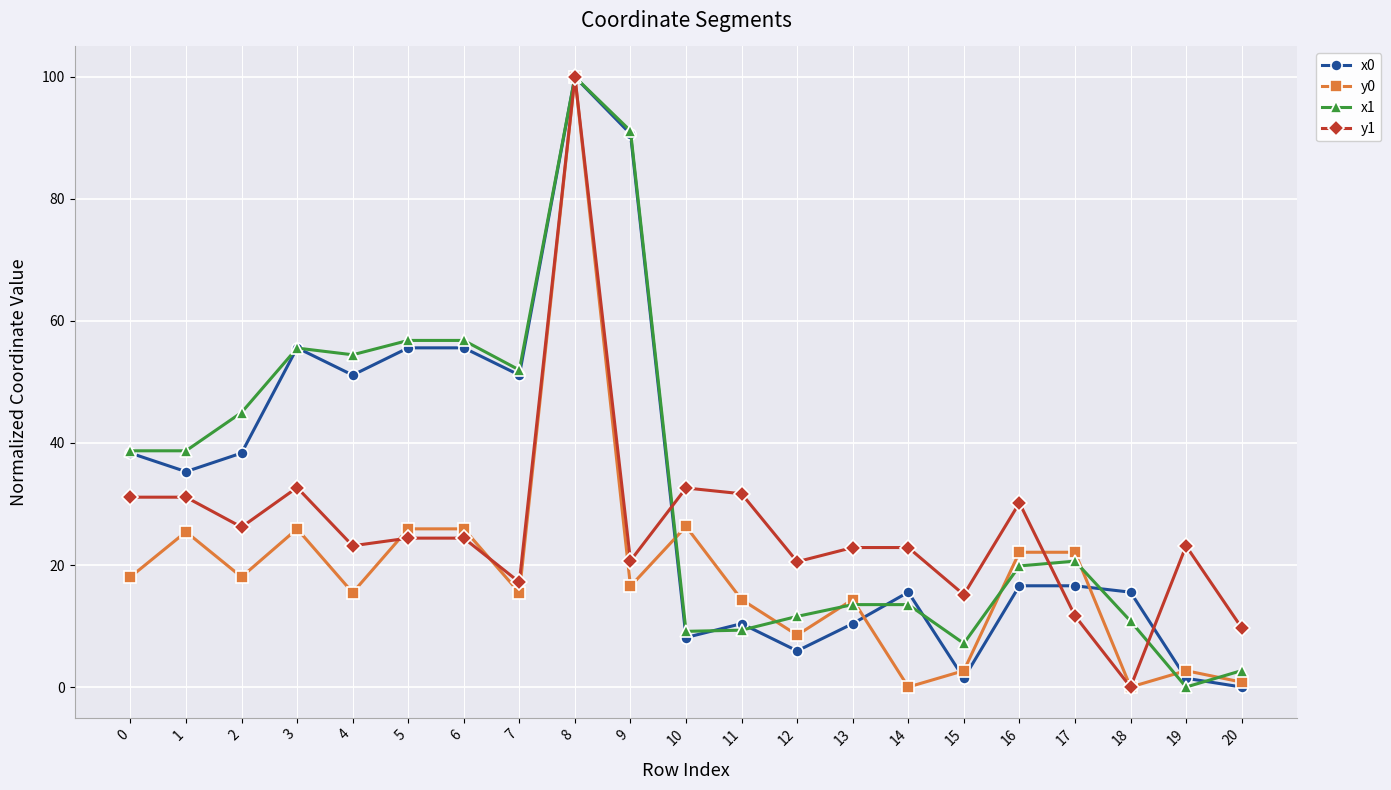

At which category does the chart reach its peak across all series?

8